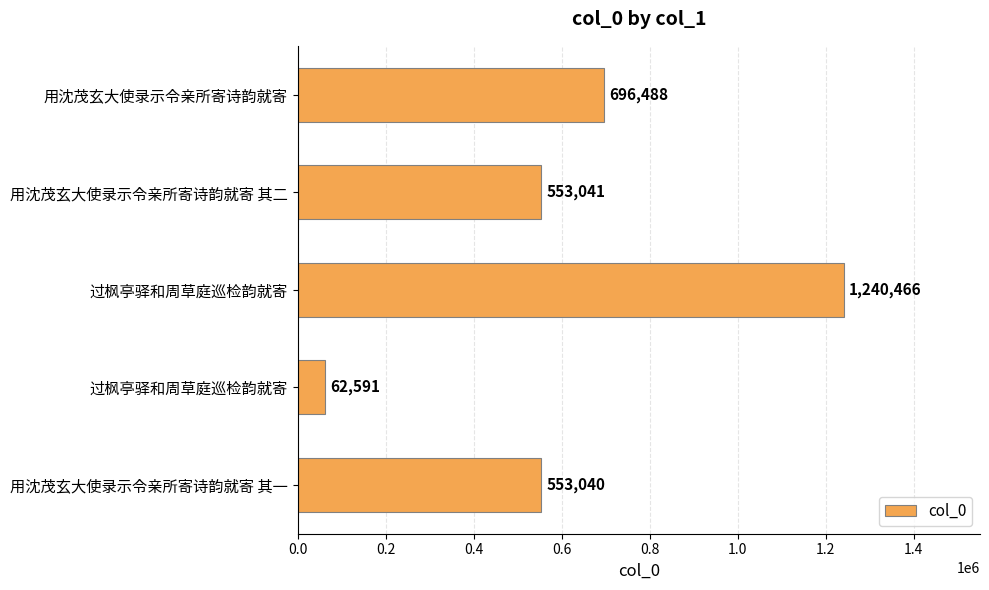

How many categories are shown in the chart?

5